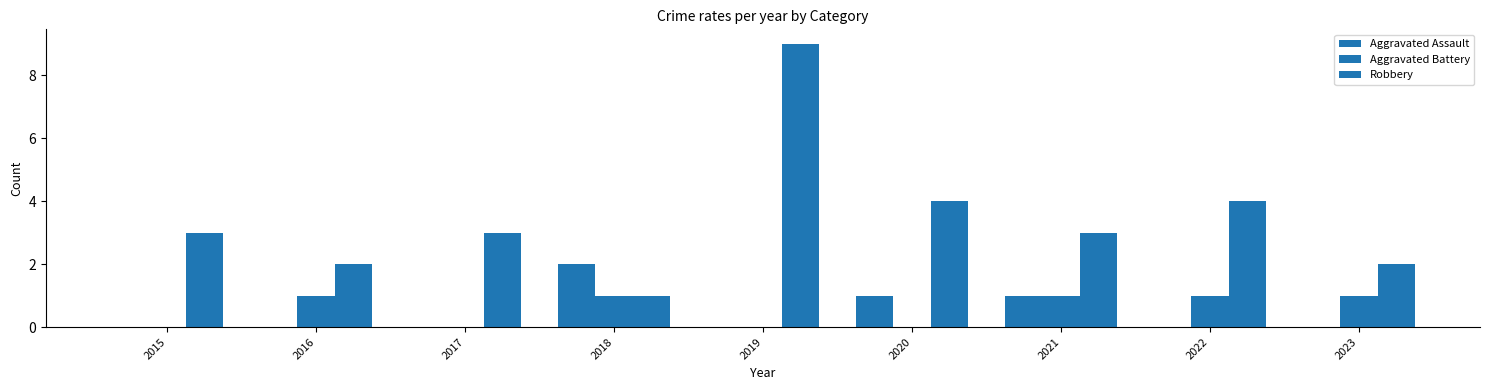

Which has a higher value, 2017 or 2020?

2020